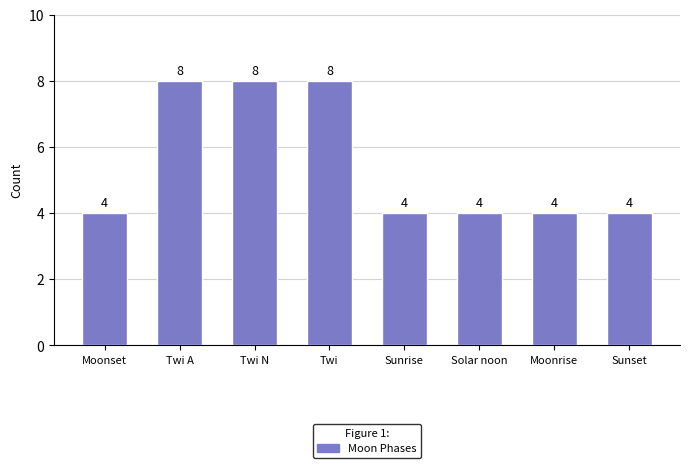

What is the sum of all values?

44